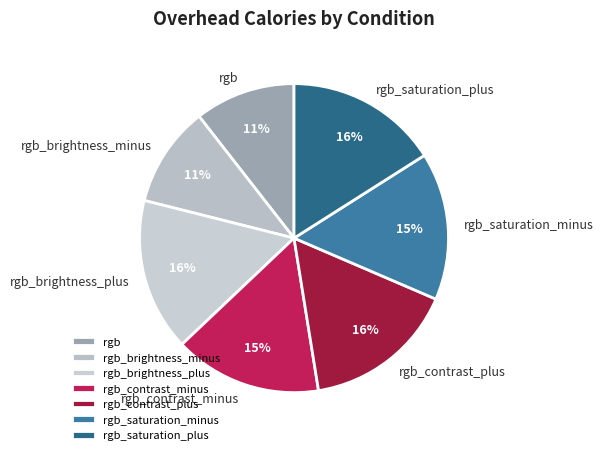

Does any single category account for the majority?

No